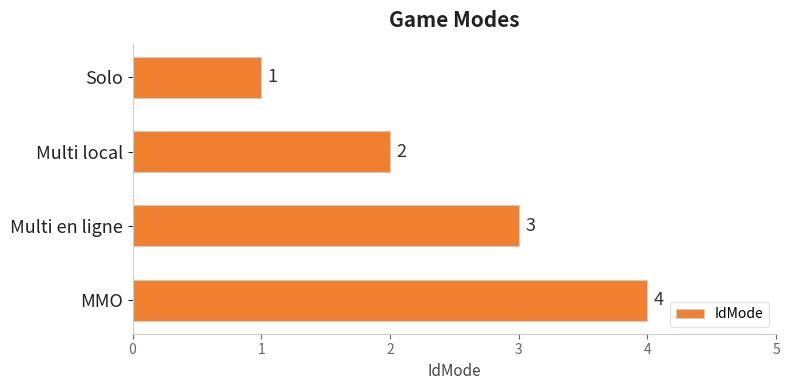

Count the number of categories in the chart.

4